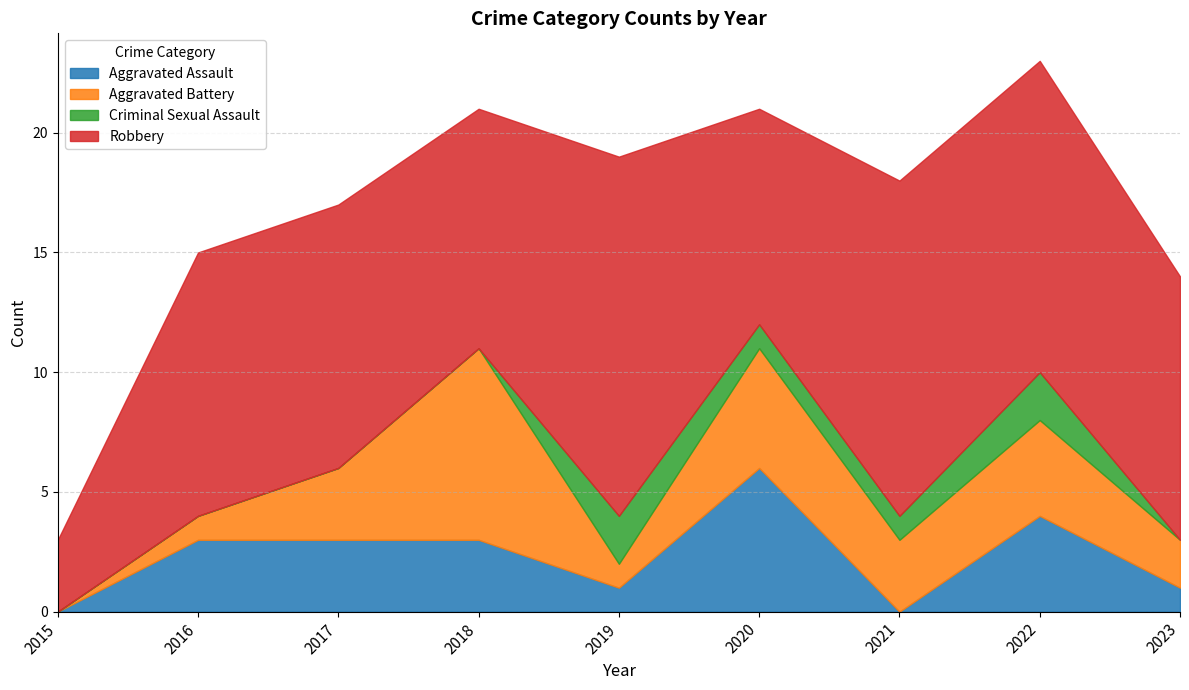

Which label corresponds to the largest value in the chart?

2019